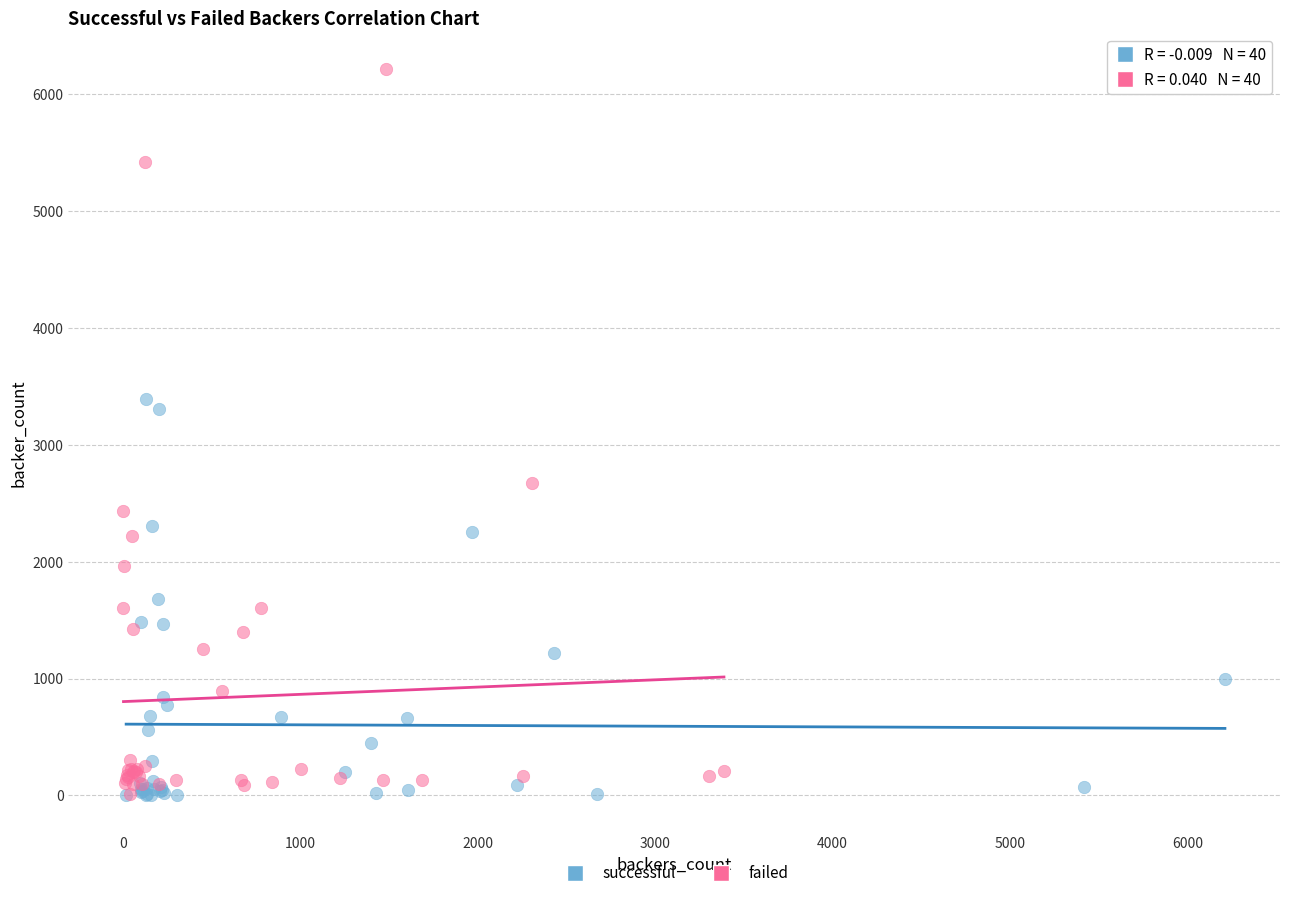

Which series has the widest spread of Y values?

failed